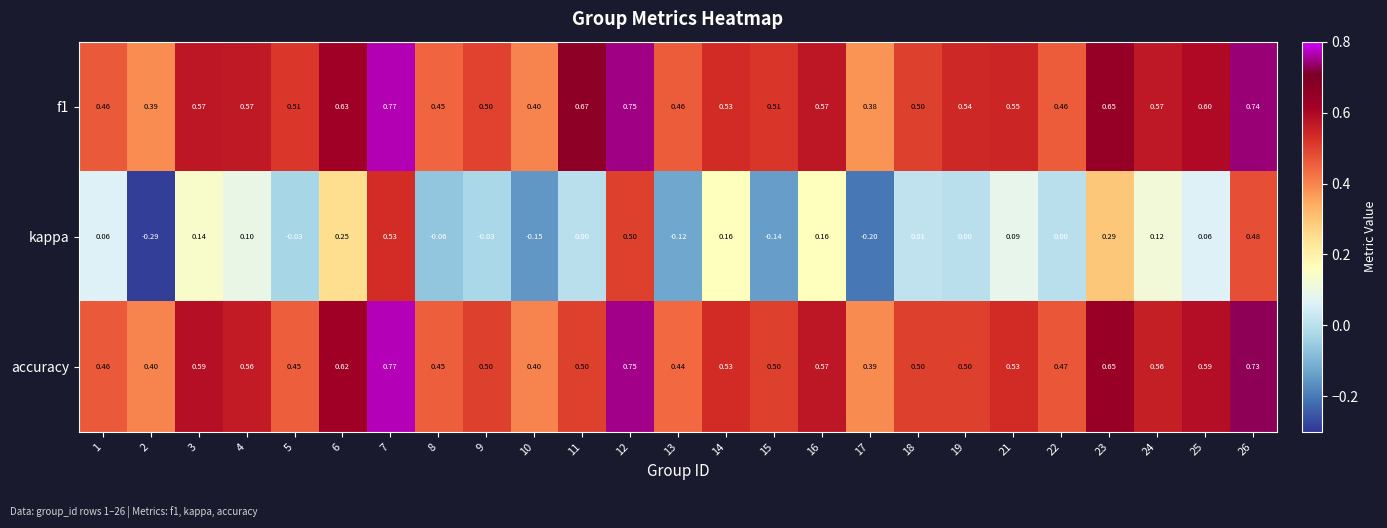

Is the value of accuracy at 26 greater than the value of kappa at 21?

Yes